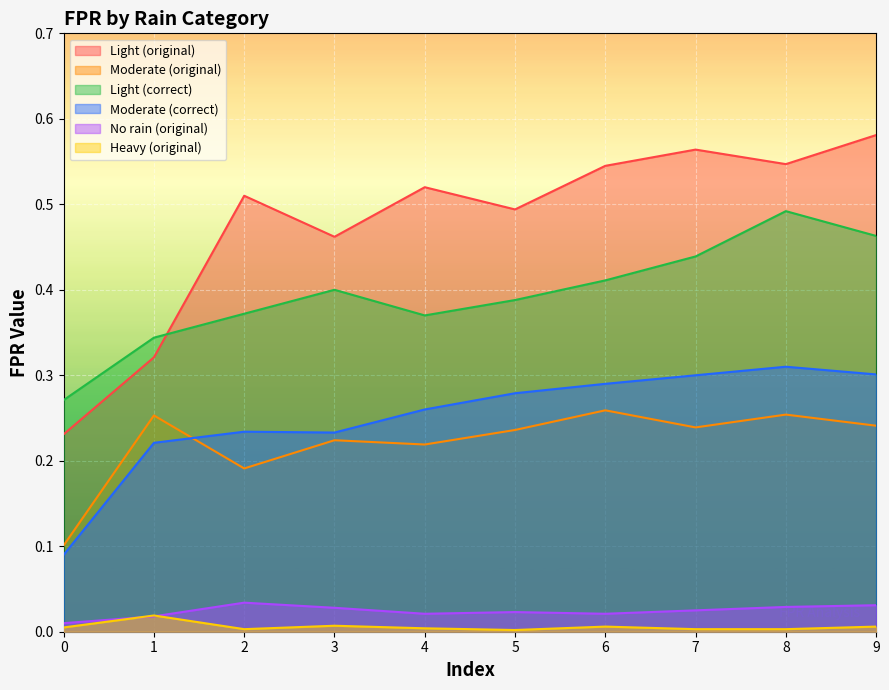

List the labels in order of No rain (original) value, largest first.

2, 9, 8, 3, 7, 5, 4, 6, 1, 0